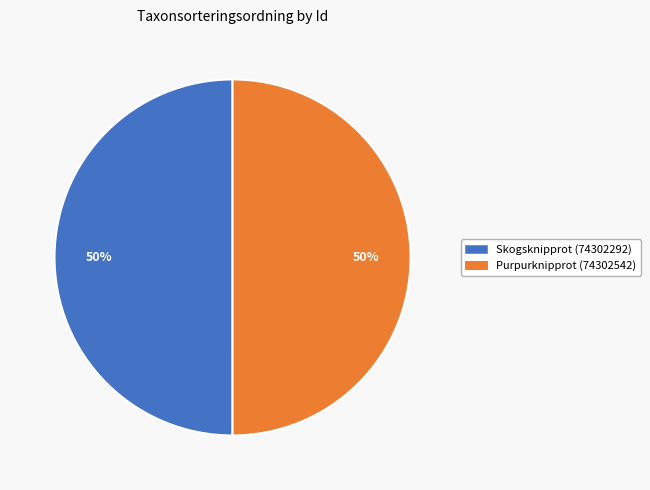

The Purpurknipprot (74302542) slice represents 41% of the pie. True or false?

False